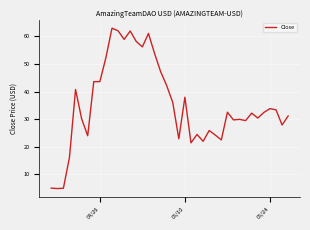

What is the maximum value shown in the chart?

63.0